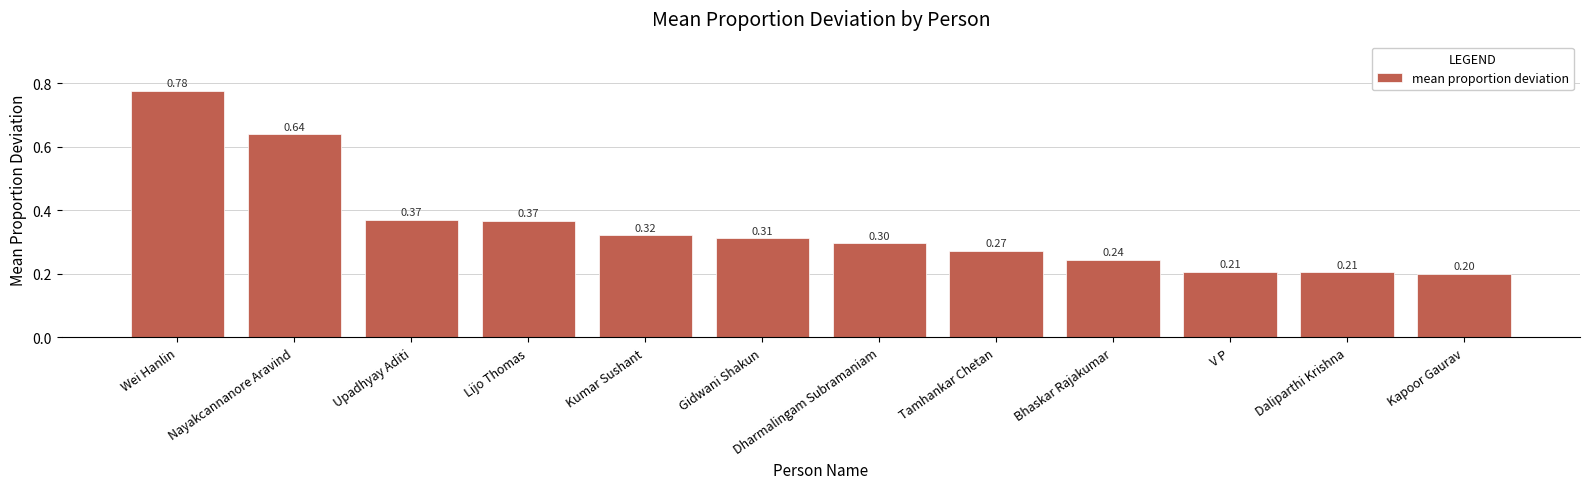

Count the values in the range 0 to 1.

12